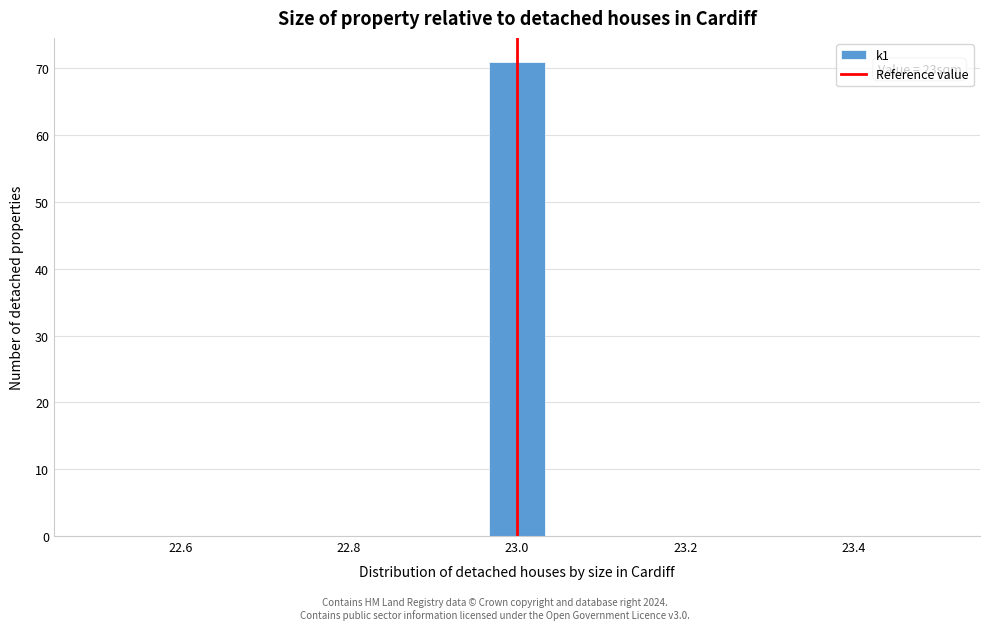

Around what value on the x-axis is the tallest bar? Give the approximate position of its centre, as read against the axis.

23.00